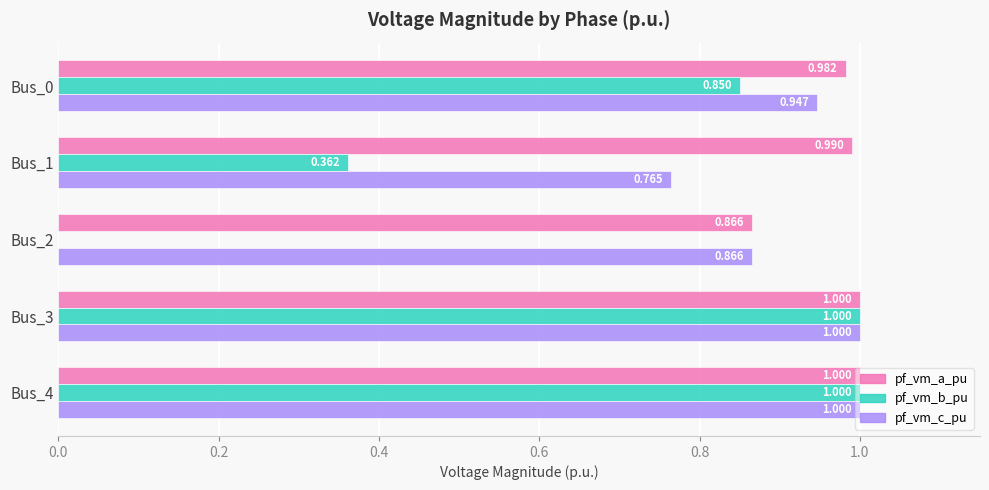

Which series changed the most between Bus_1 and Bus_2?

pf_vm_b_pu